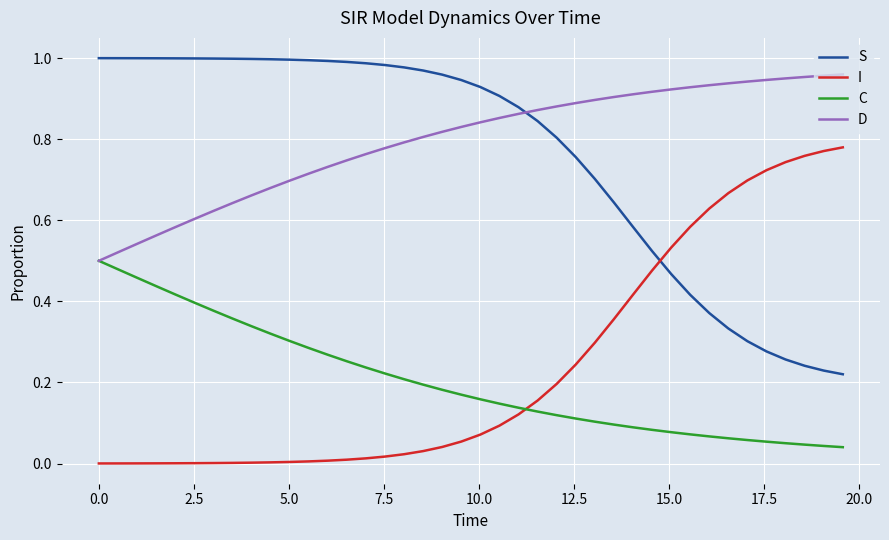

What is the sum of all C values?

8.1